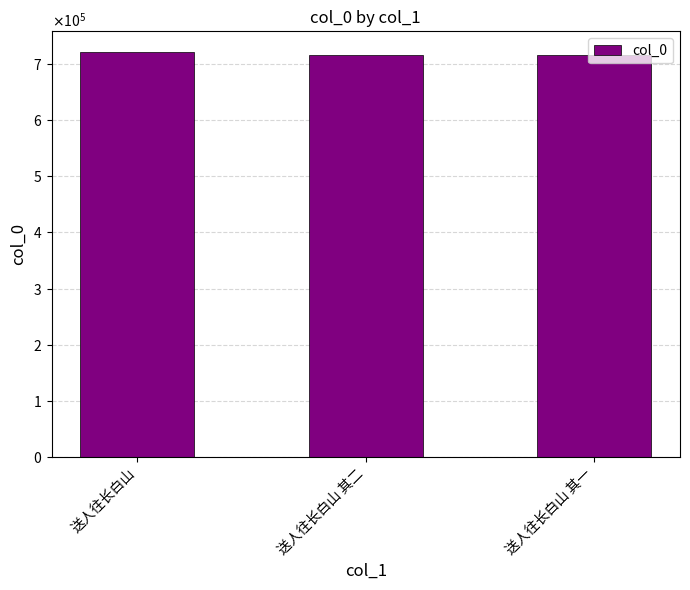

Approximately how many times larger is the value at 送人往长白山 其一 compared to 送人往长白山?

1.0